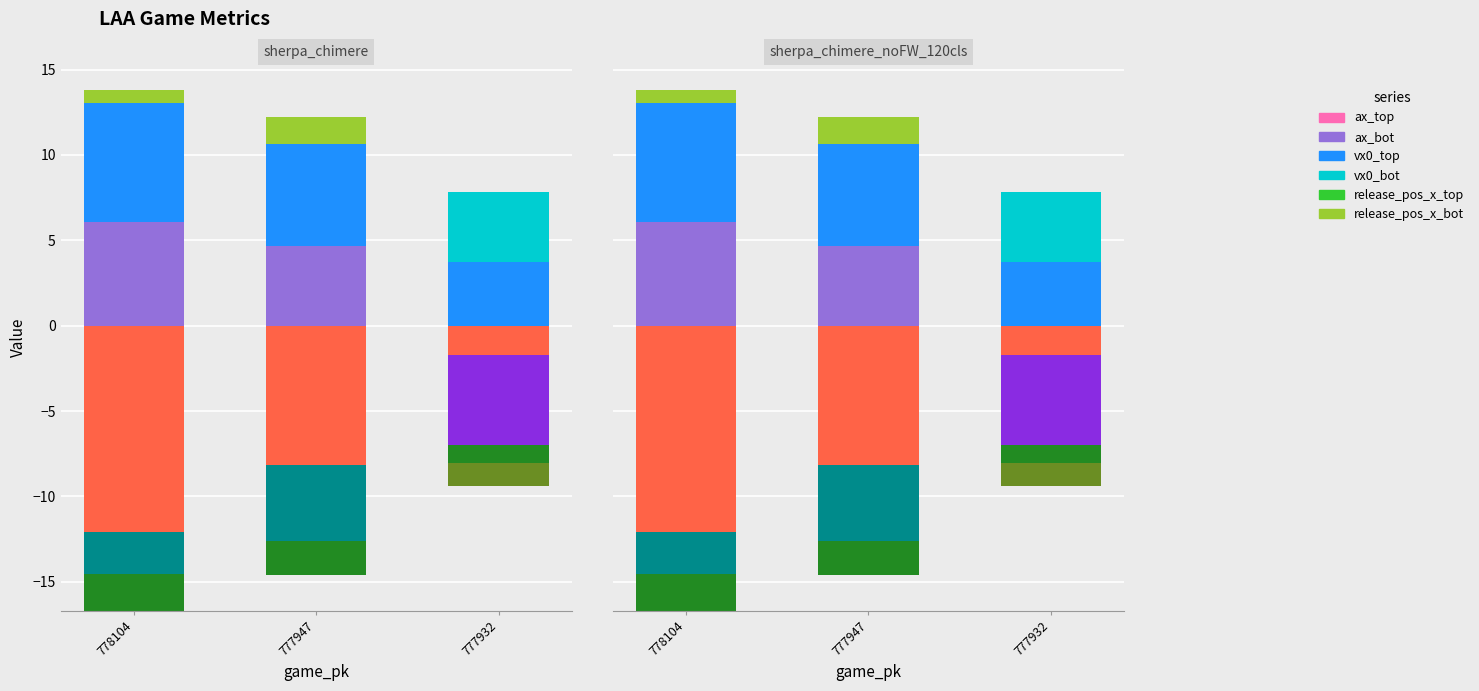

At which category is the sum across all series the highest?

778104